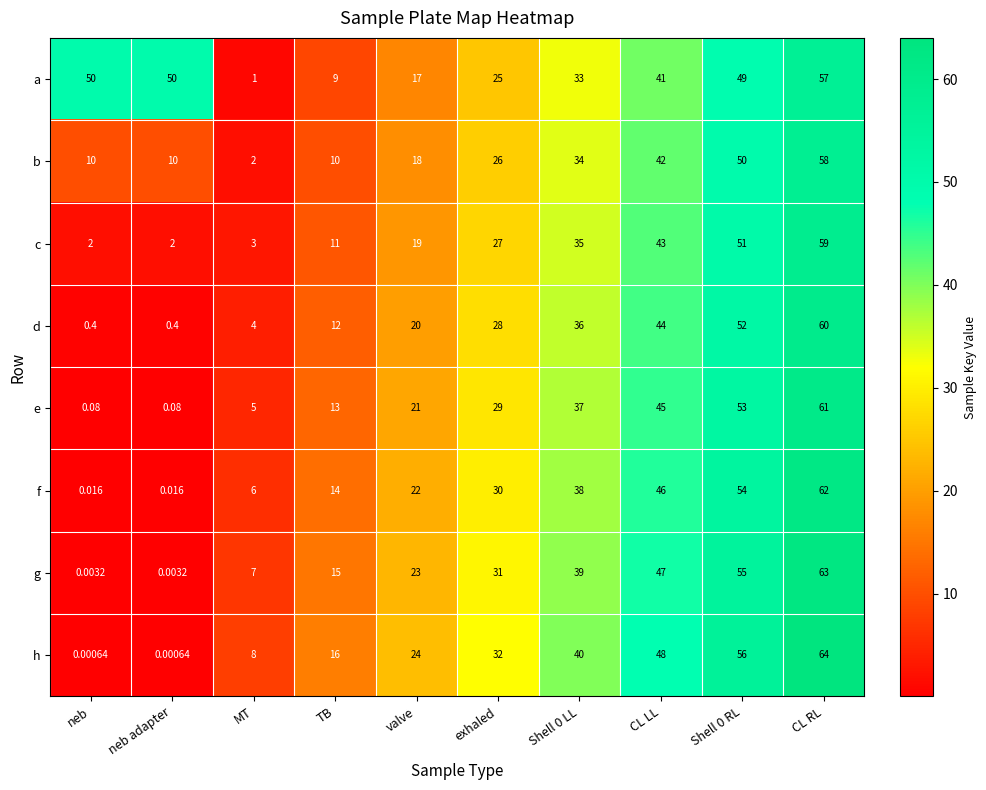

At how many categories does at least one series exceed 14?

9